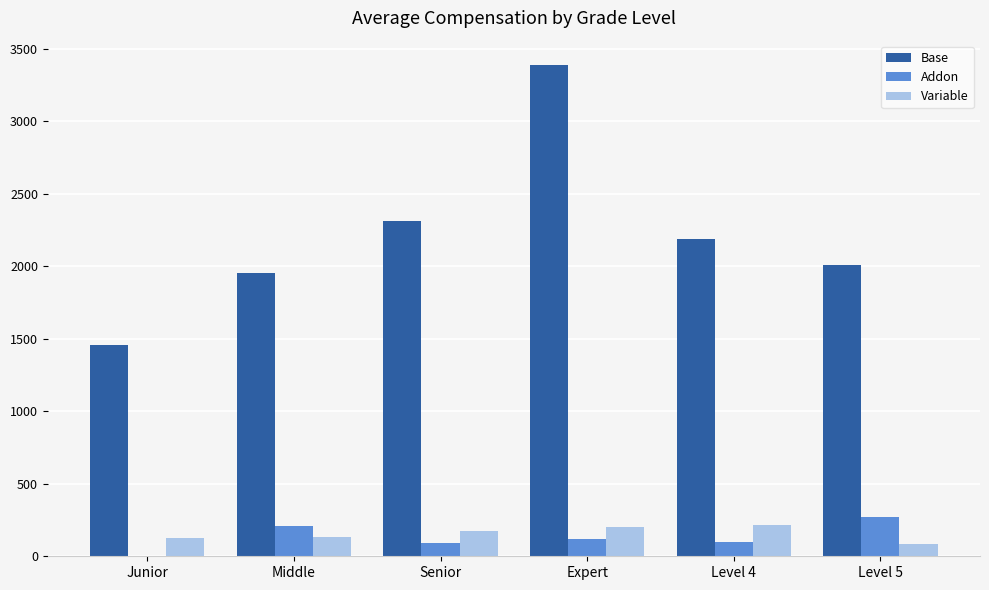

Is it true that Variable equals 171.0 at Senior?

True